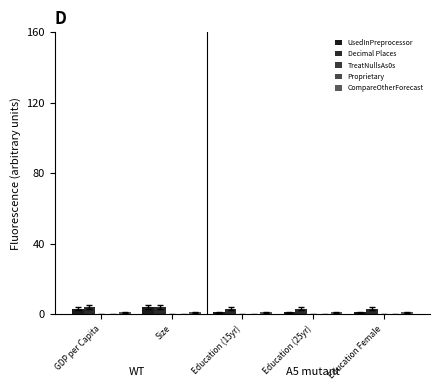

Which category has the lowest value in the TreatNullsAs0s series?

GDP per Capita